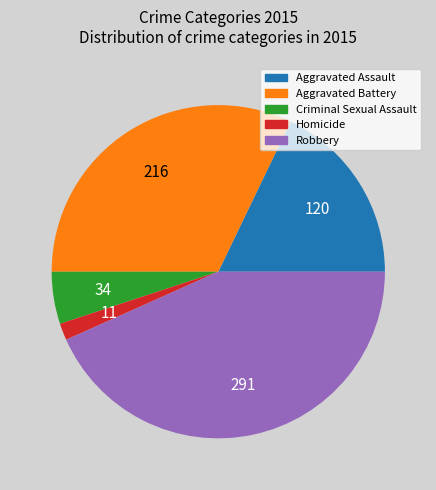

Combined, do Criminal Sexual Assault and Robbery account for over 50%?

No